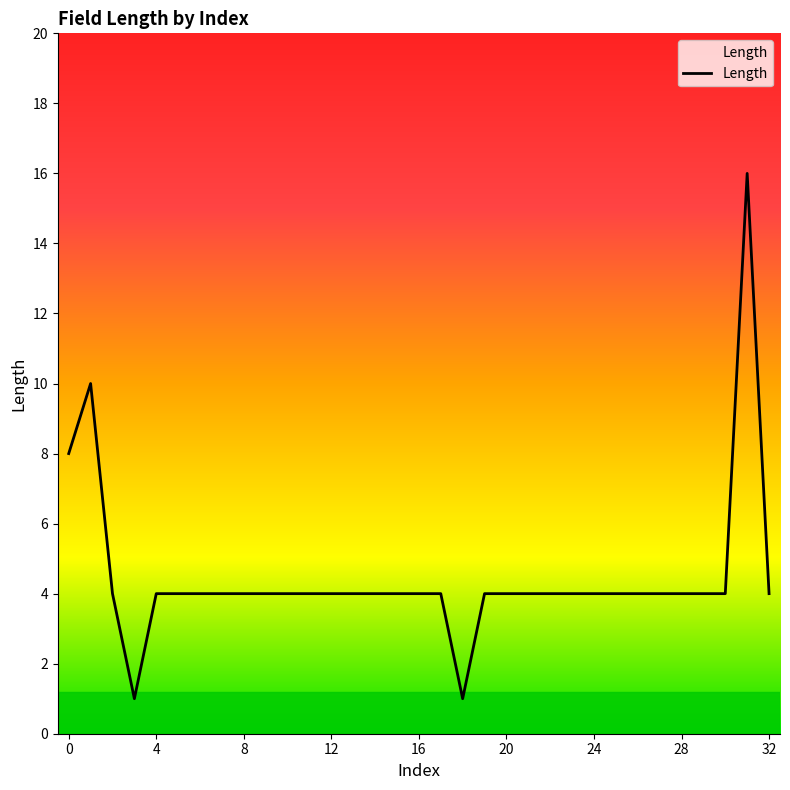

What is the difference between the maximum and minimum values?

15